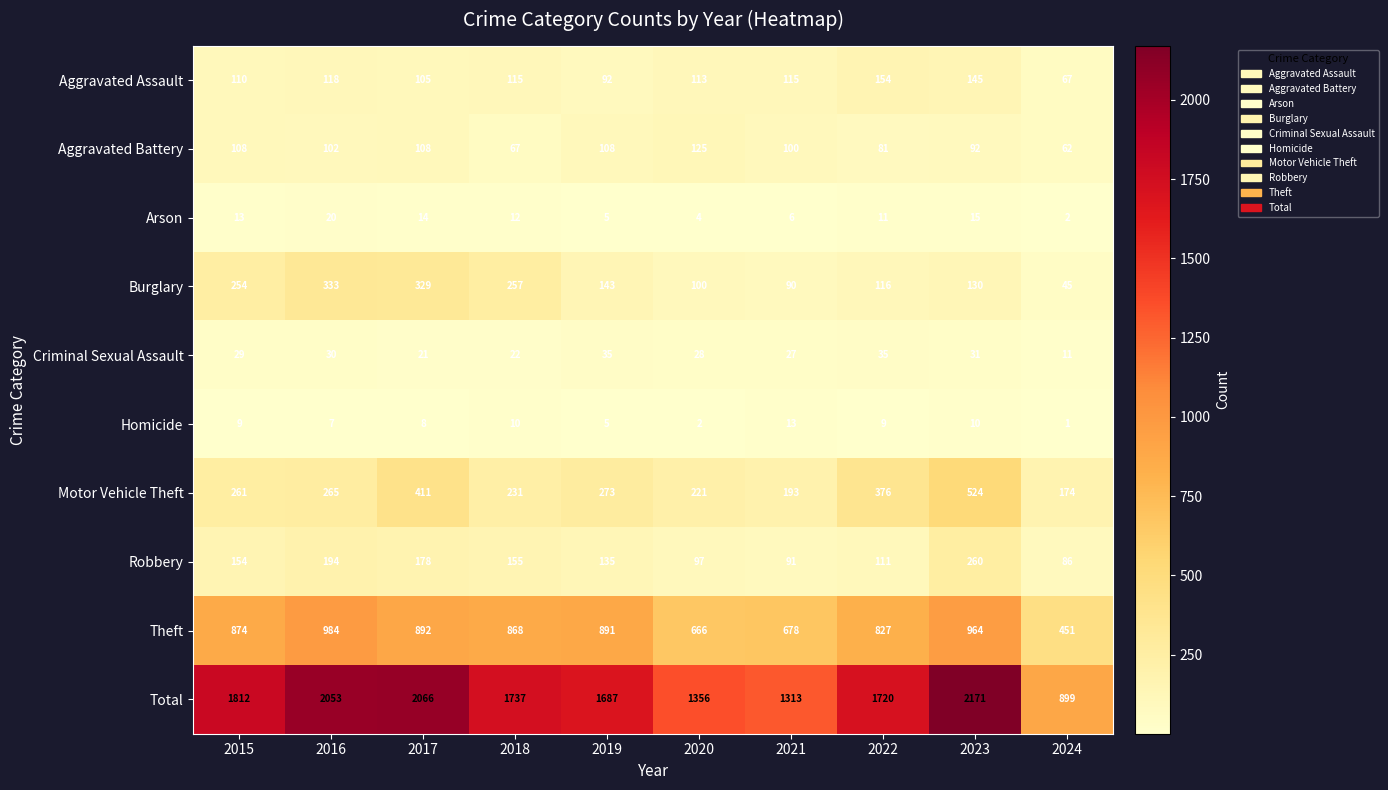

Rank the series by their maximum value, from highest to lowest.

Total, Theft, Motor Vehicle Theft, Burglary, Robbery, Aggravated Assault, Aggravated Battery, Criminal Sexual Assault, Arson, Homicide